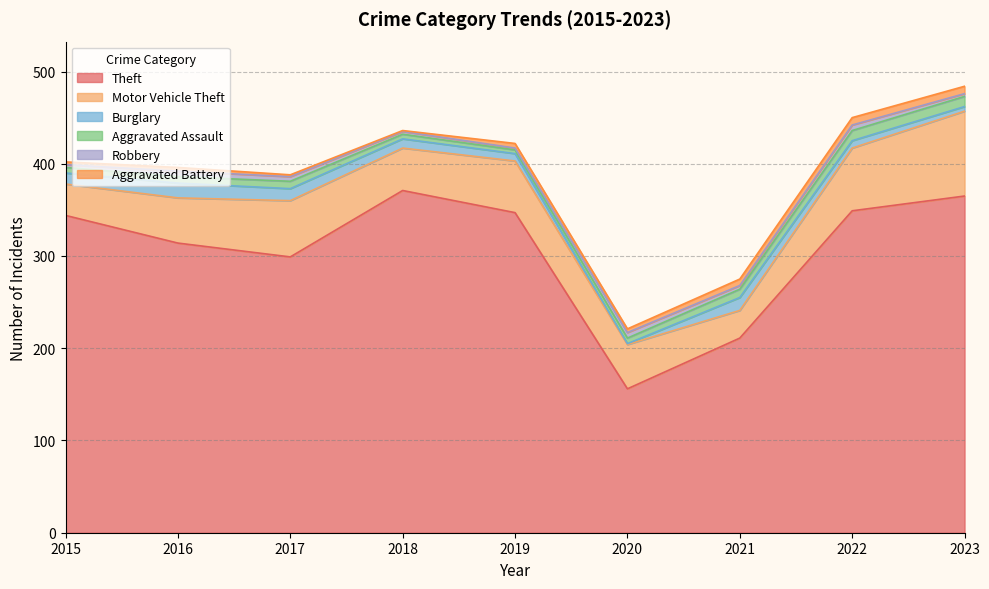

What is the difference between the second highest and minimum values in the Theft series?

209